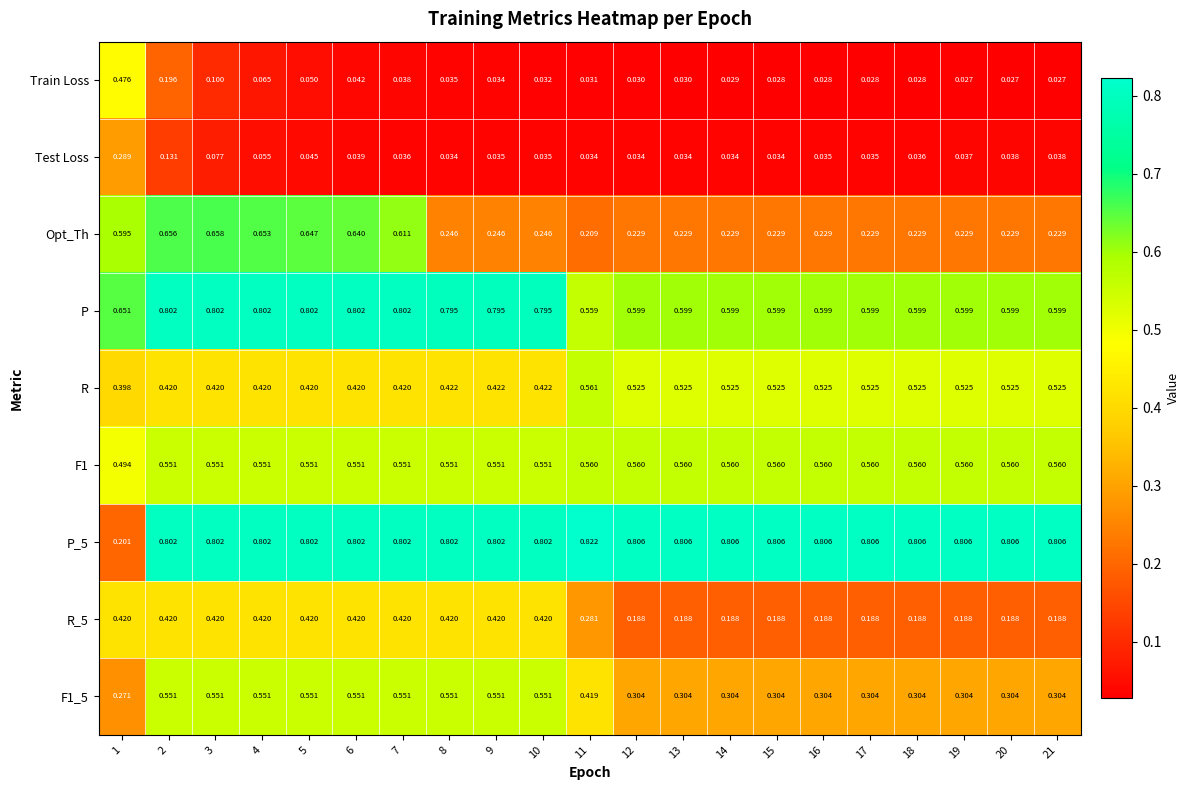

Which series changed the most between 3 and 19?

Opt_Th